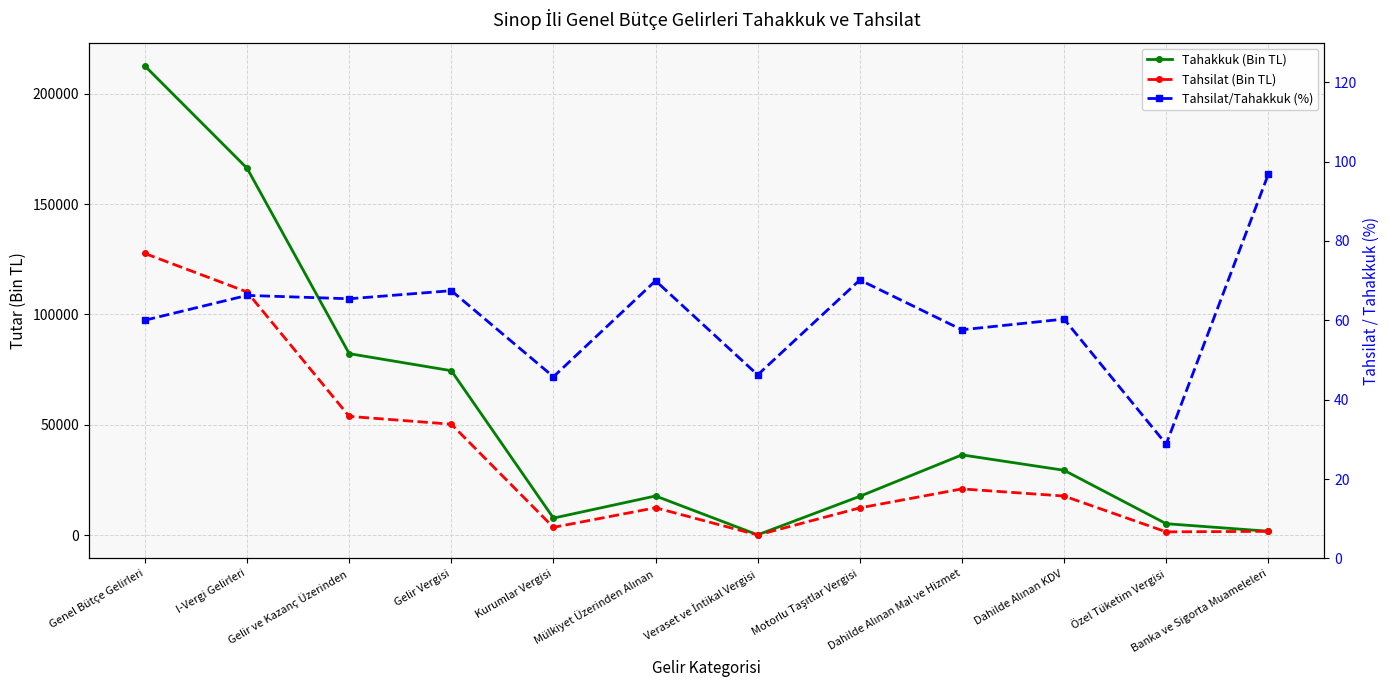

What is the difference between the second highest and second lowest values in the Tahsilat/Tahakkuk (%) series?

24.4